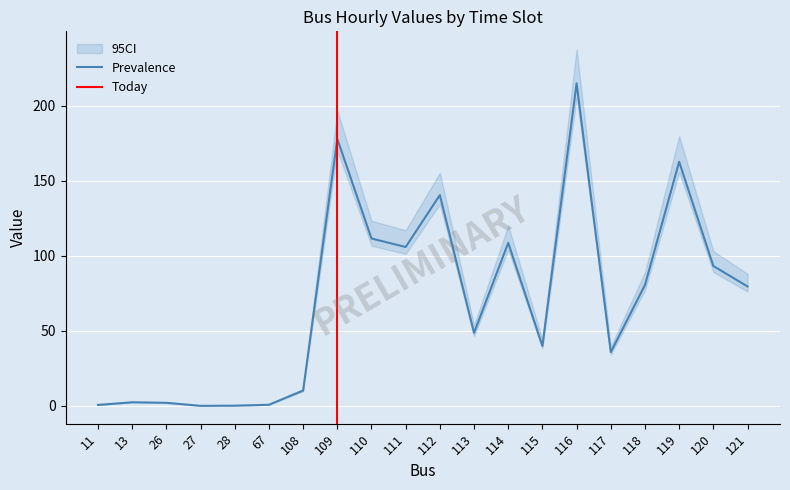

The 03:00 - 04:00 series shows 128.0 at 120. True or false?

False